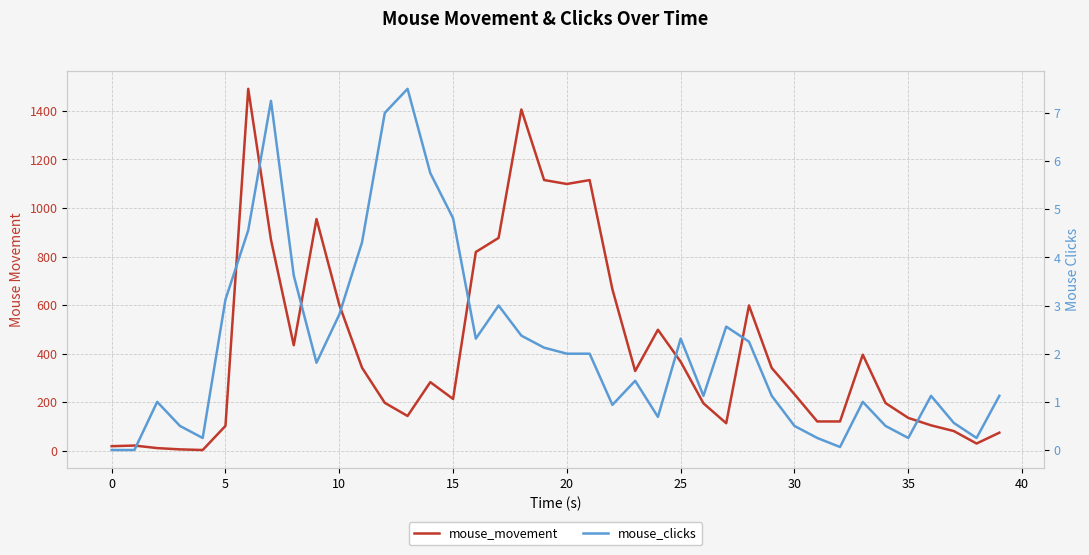

At how many categories does at least one series exceed 559?

12